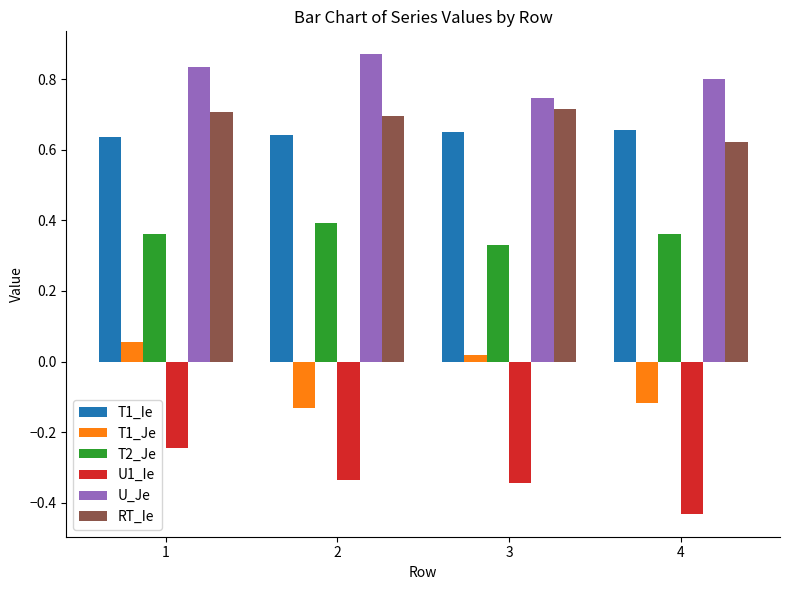

What is the sum of all U_Je values?

3.3